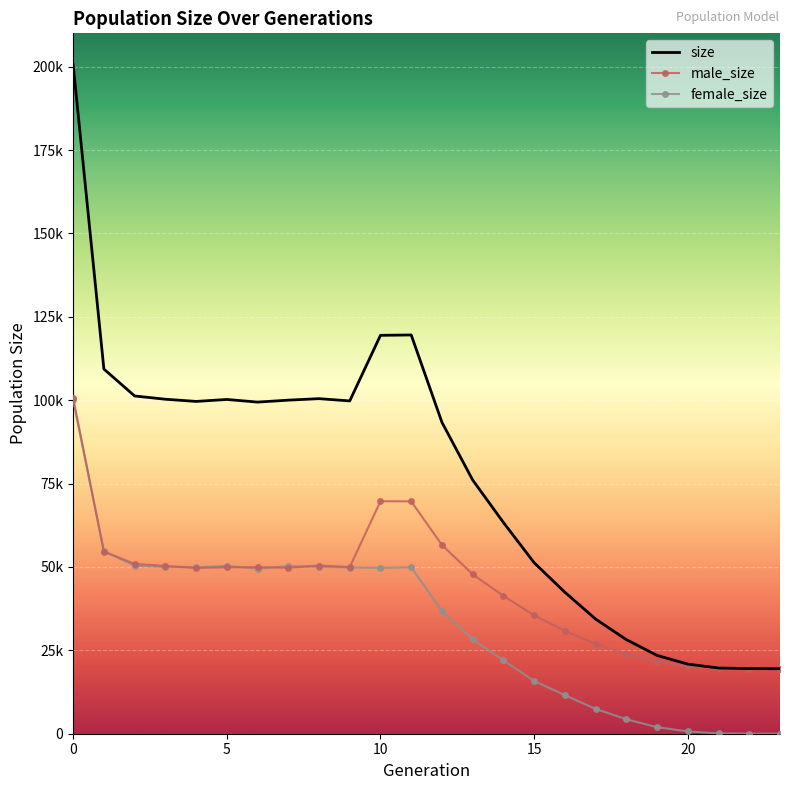

Is this an area chart (filled region under the line)?

No